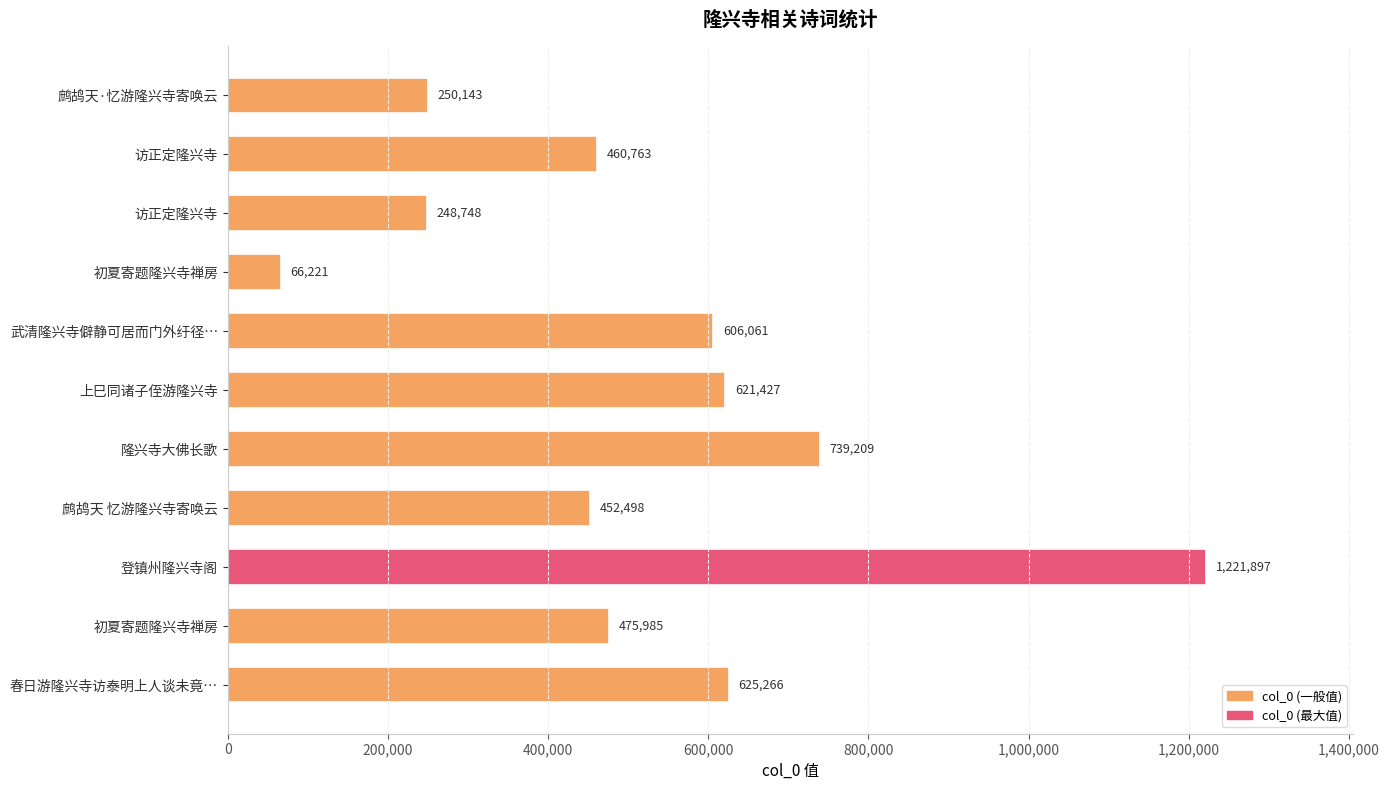

Count the number of categories in the chart.

11